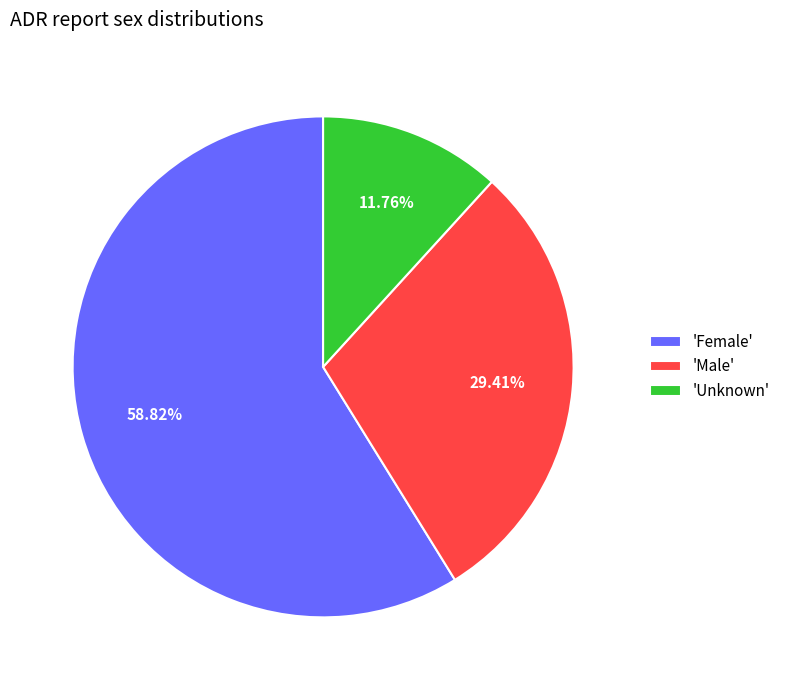

What is the ratio of the value at 'Male' to the value at 'Unknown'?

2.5